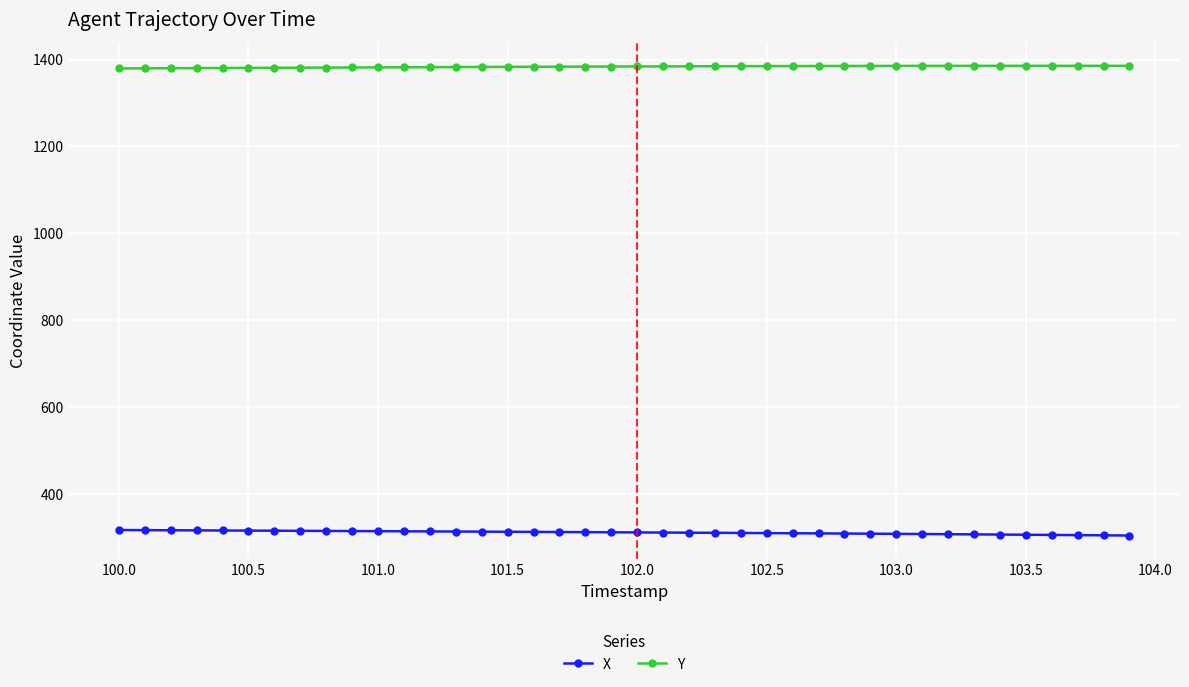

What are all the series names shown in the legend?

X, Y